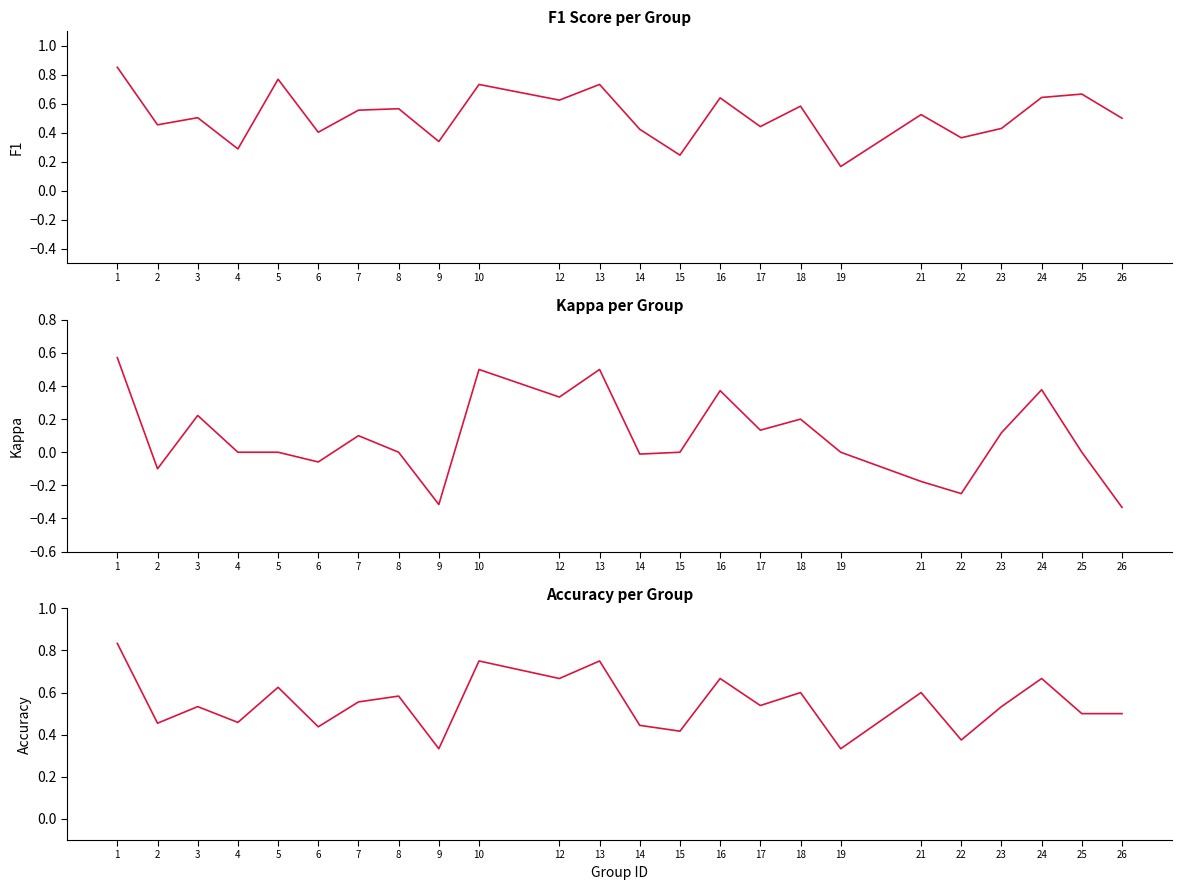

Reading left to right, what are all the values shown in this chart?

f1: 0.9	0.5	0.5	0.3	0.8	0.4	0.6	0.6	0.3	0.7	0.6	0.7	0.4	0.2	0.6	0.4	0.6	0.2	0.5	0.4	0.4	0.6	0.7	0.5
kappa: 0.6	-0.1	0.2	0.0	0.0	-0.1	0.1	0.0	-0.3	0.5	0.3	0.5	-0.0	0.0	0.4	0.1	0.2	0.0	-0.2	-0.2	0.1	0.4	0.0	-0.3
accuracy: 0.8	0.5	0.5	0.5	0.6	0.4	0.6	0.6	0.3	0.8	0.7	0.8	0.4	0.4	0.7	0.5	0.6	0.3	0.6	0.4	0.5	0.7	0.5	0.5